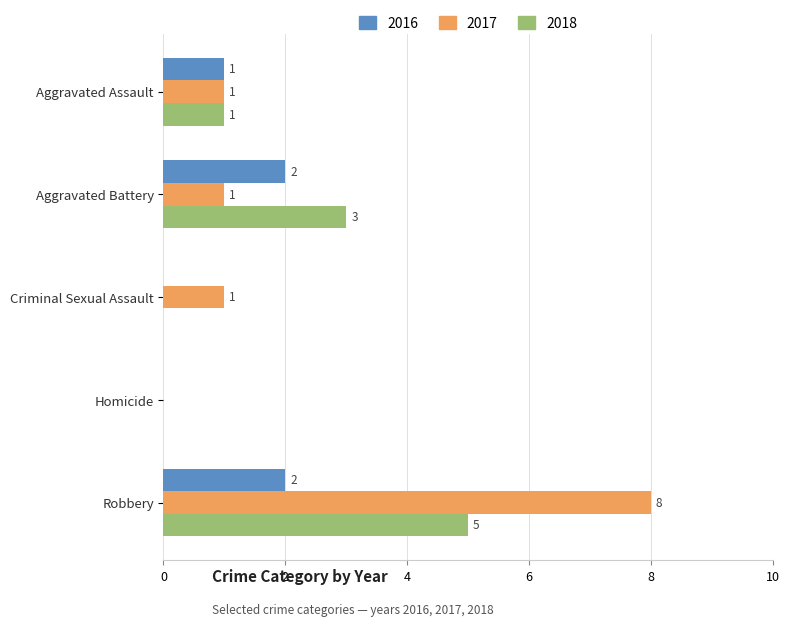

How many 2016 values are between 0 and 2?

5